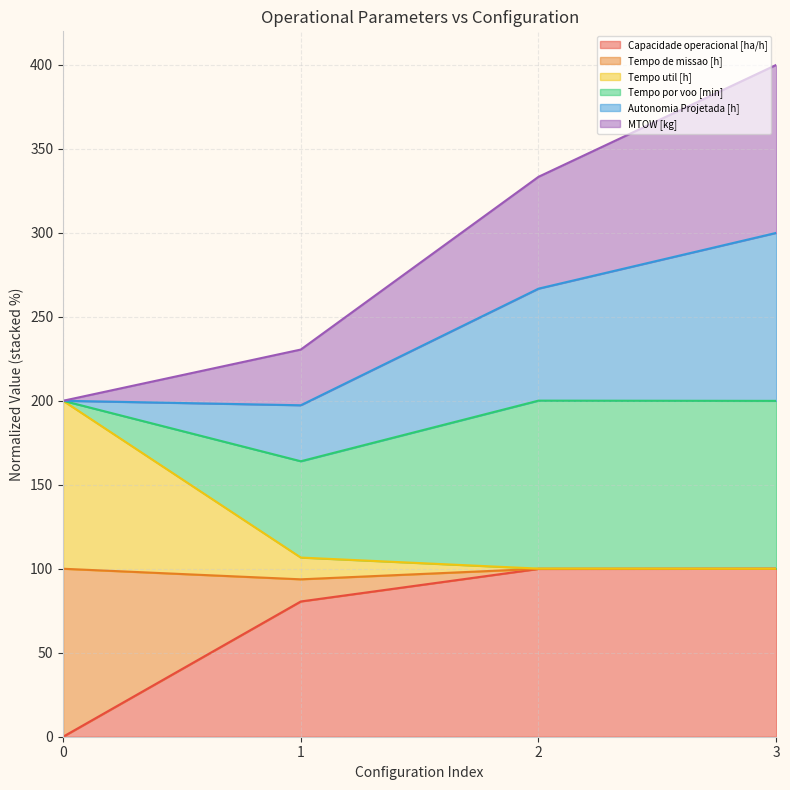

At which category is the sum across all series the highest?

3